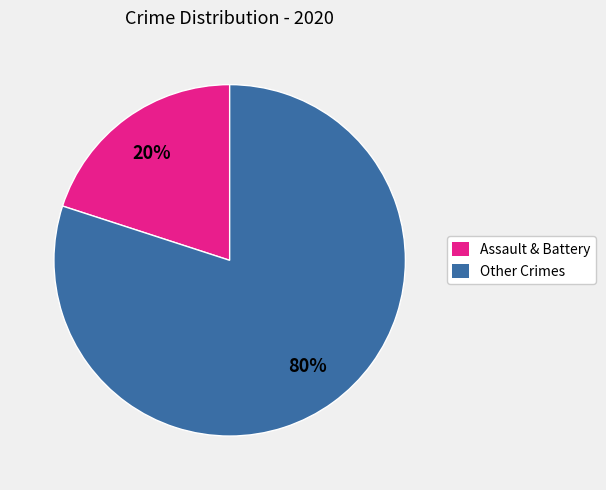

Is it true that Assault & Battery is 20% of the pie?

True